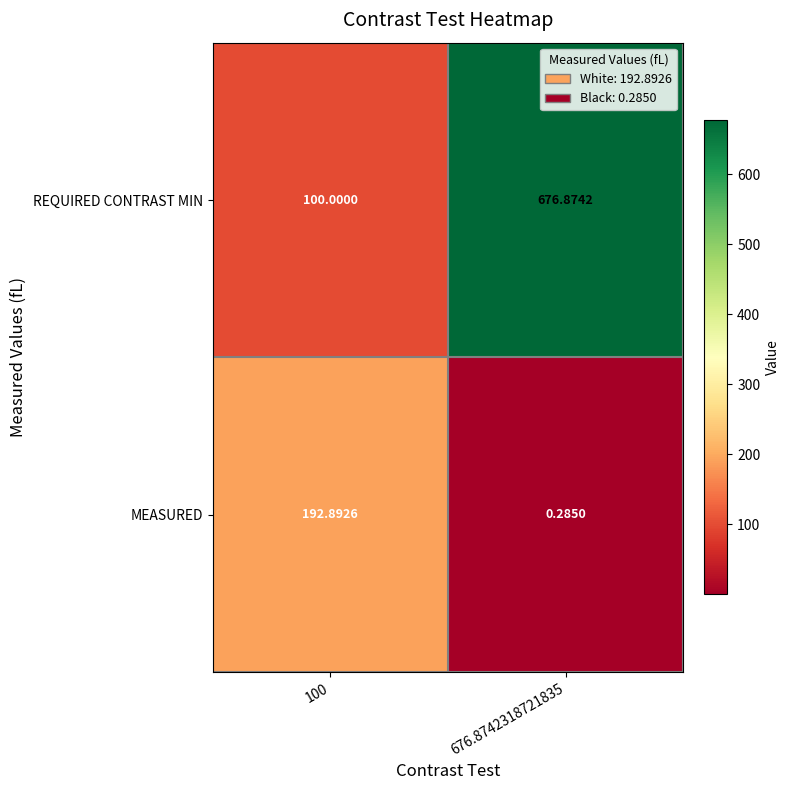

Count the number of data series in this chart.

2